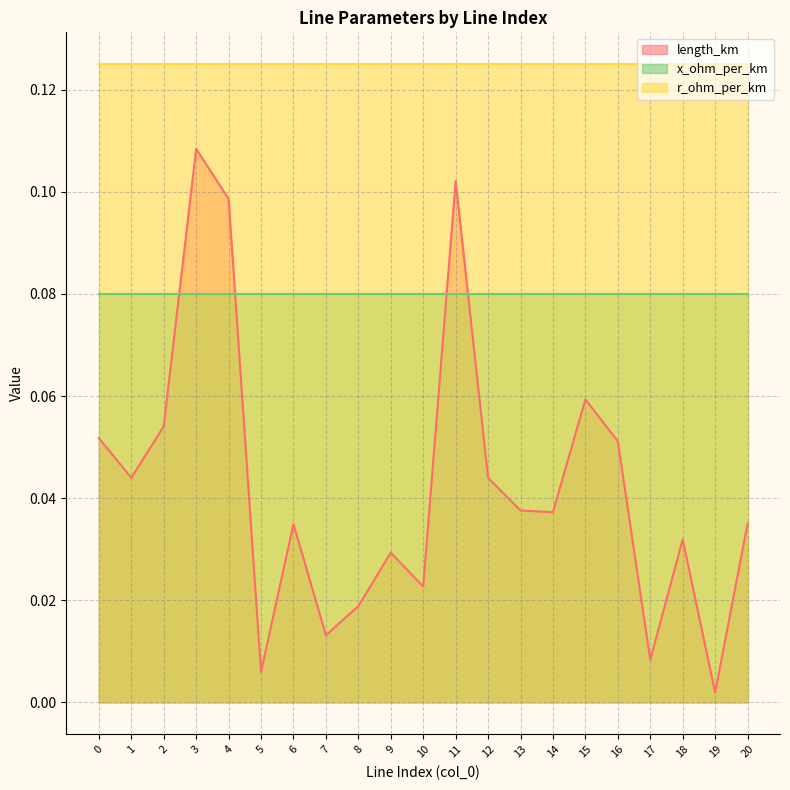

Reading left to right, transcribe all the data shown in this chart.

length_km: 0=0.1	1=0.0	2=0.1	3=0.1	4=0.1	5=0.0	6=0.0	7=0.0	8=0.0	9=0.0	10=0.0	11=0.1	12=0.0	13=0.0	14=0.0	15=0.1	16=0.1	17=0.0	18=0.0	19=0.0	20=0.0
r_ohm_per_km: 0=0.1	1=0.1	2=0.1	3=0.1	4=0.1	5=0.1	6=0.1	7=0.1	8=0.1	9=0.1	10=0.1	11=0.1	12=0.1	13=0.1	14=0.1	15=0.1	16=0.1	17=0.1	18=0.1	19=0.1	20=0.1
x_ohm_per_km: 0=0.1	1=0.1	2=0.1	3=0.1	4=0.1	5=0.1	6=0.1	7=0.1	8=0.1	9=0.1	10=0.1	11=0.1	12=0.1	13=0.1	14=0.1	15=0.1	16=0.1	17=0.1	18=0.1	19=0.1	20=0.1